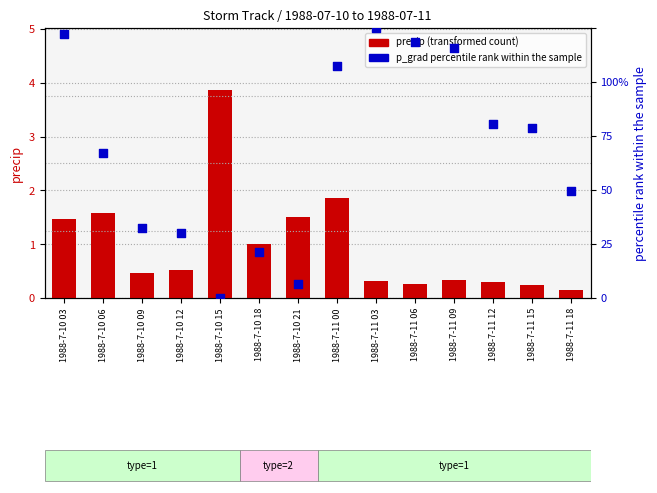

Which series has the widest spread of Y values?

p_grad percentile rank